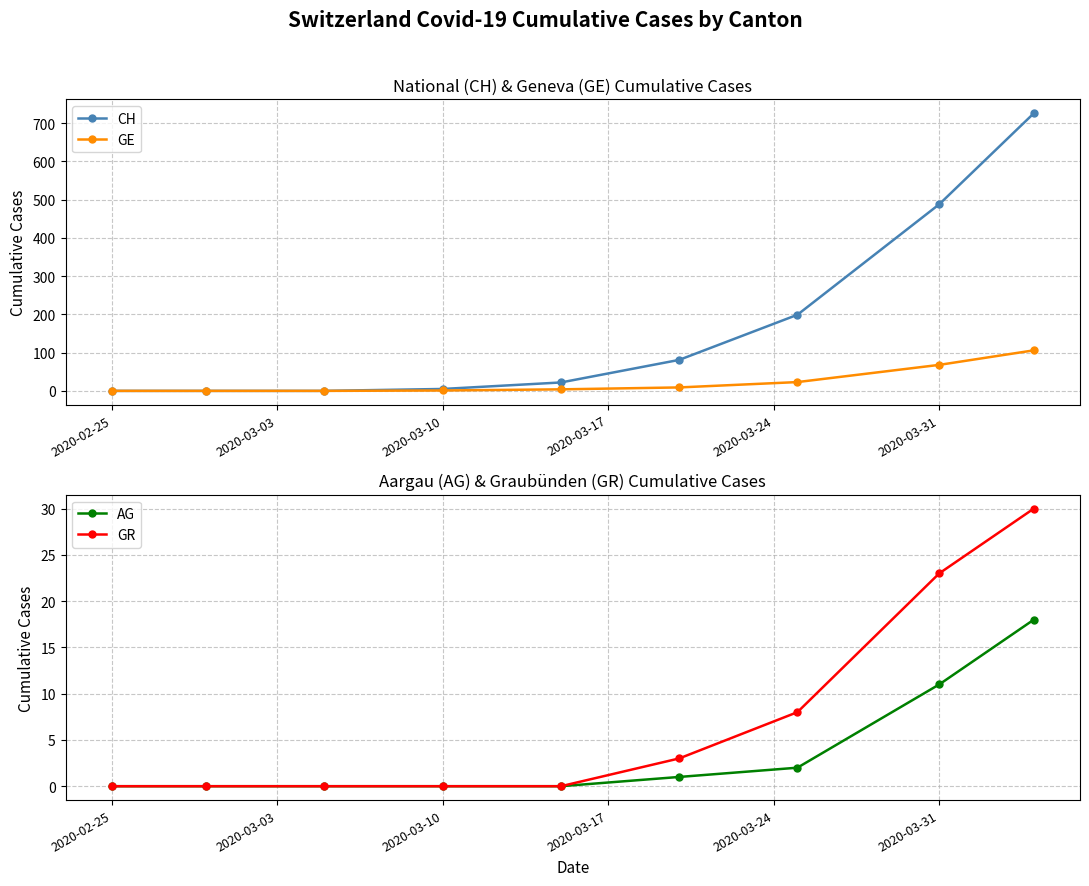

True or false: GR and CH intersect in this chart.

False